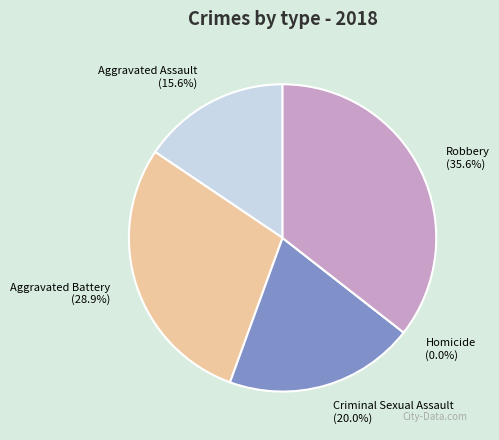

True or false: Criminal Sexual Assault accounts for 20% of the total.

True